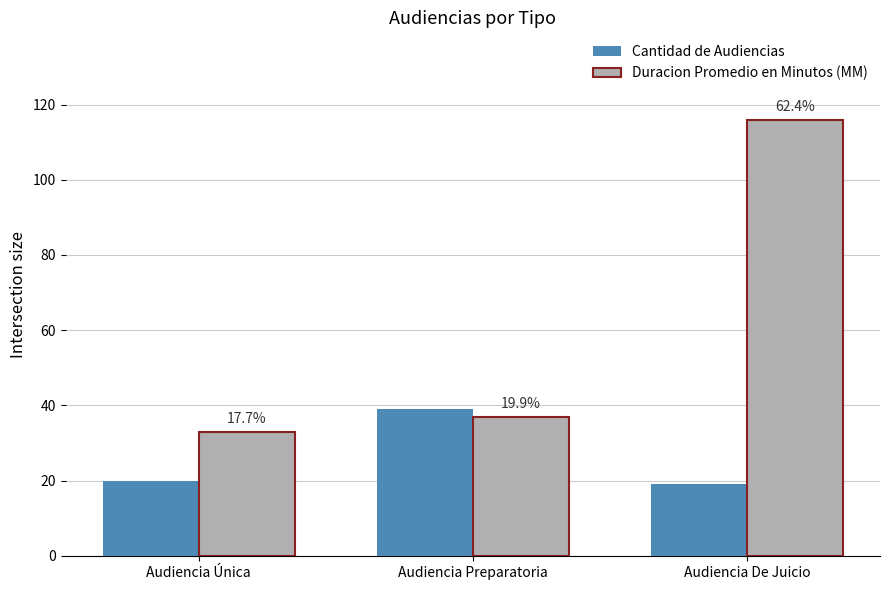

What are all the series names shown in the legend?

Cantidad de Audiencias, Duracion Promedio en Minutos (MM)